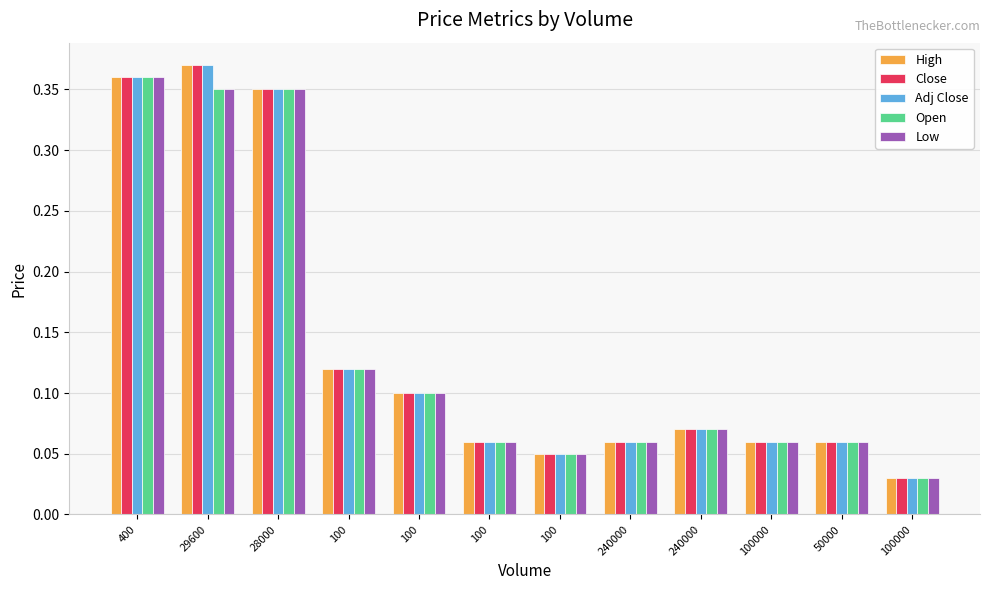

What is the value of the Close bar at the 9th from the left?

0.1